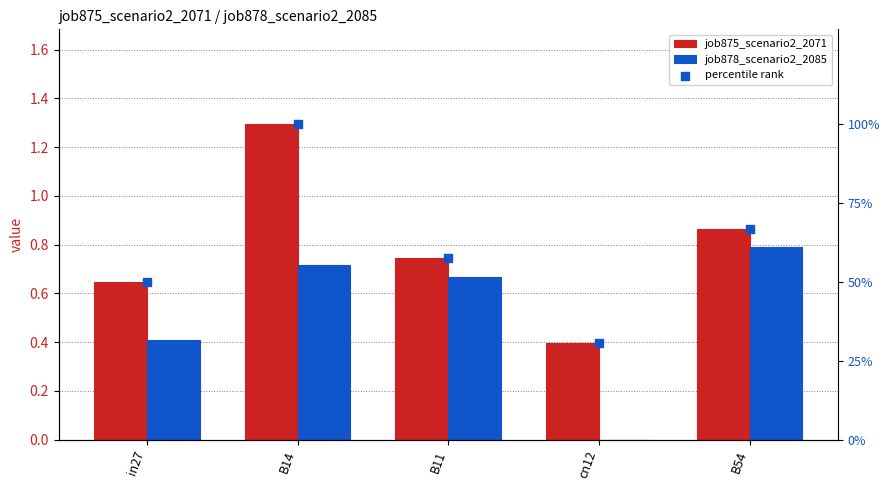

Which series has the largest total across all categories?

percentile rank